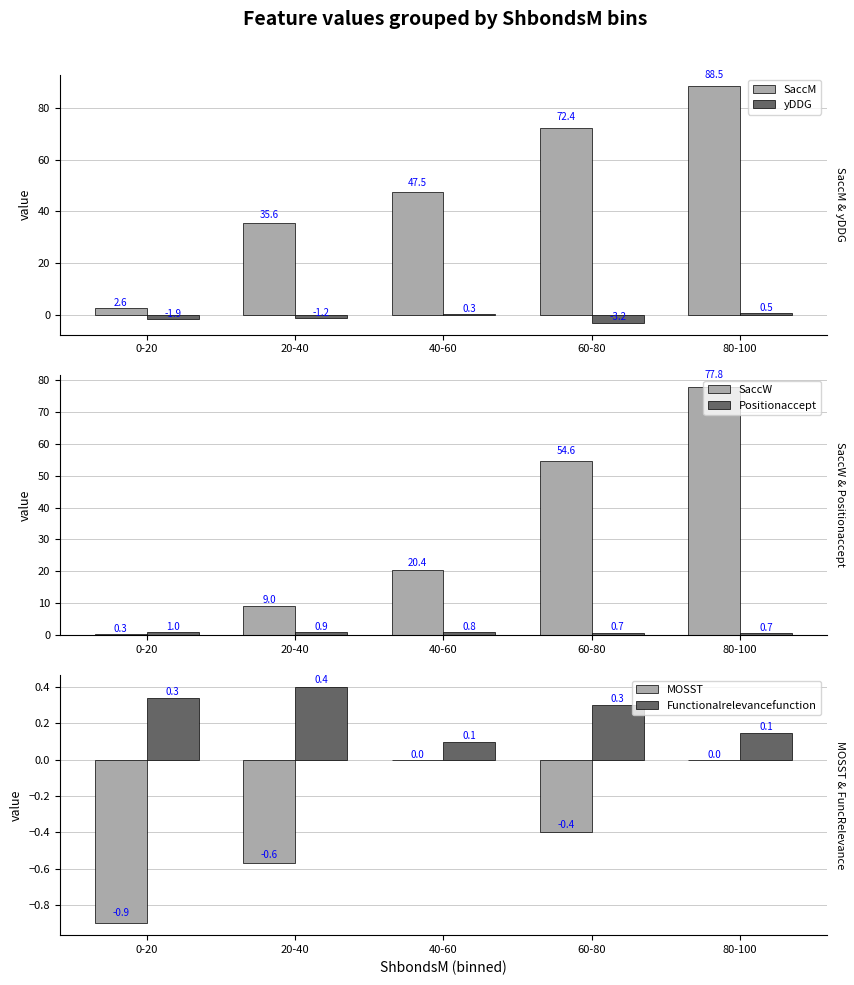

How many bars are there in each group?

6